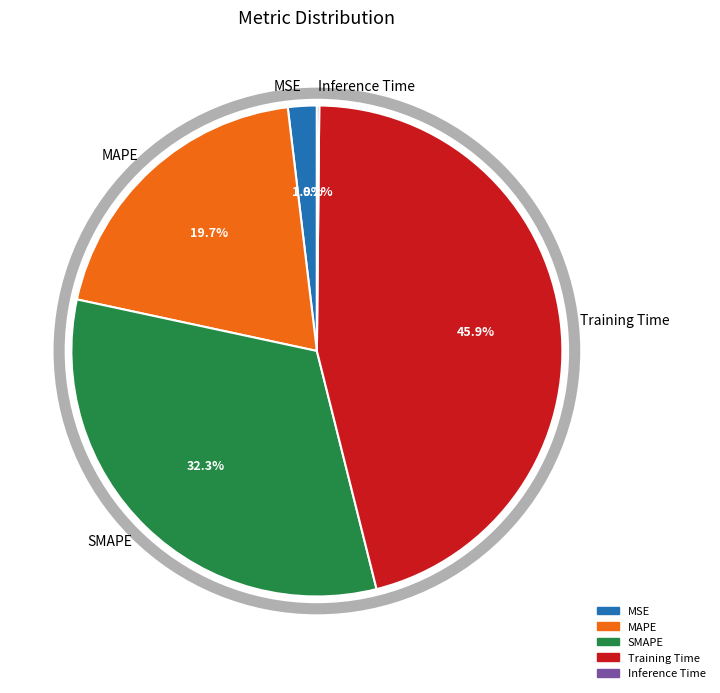

Which has a higher value, MAPE or MSE?

MAPE